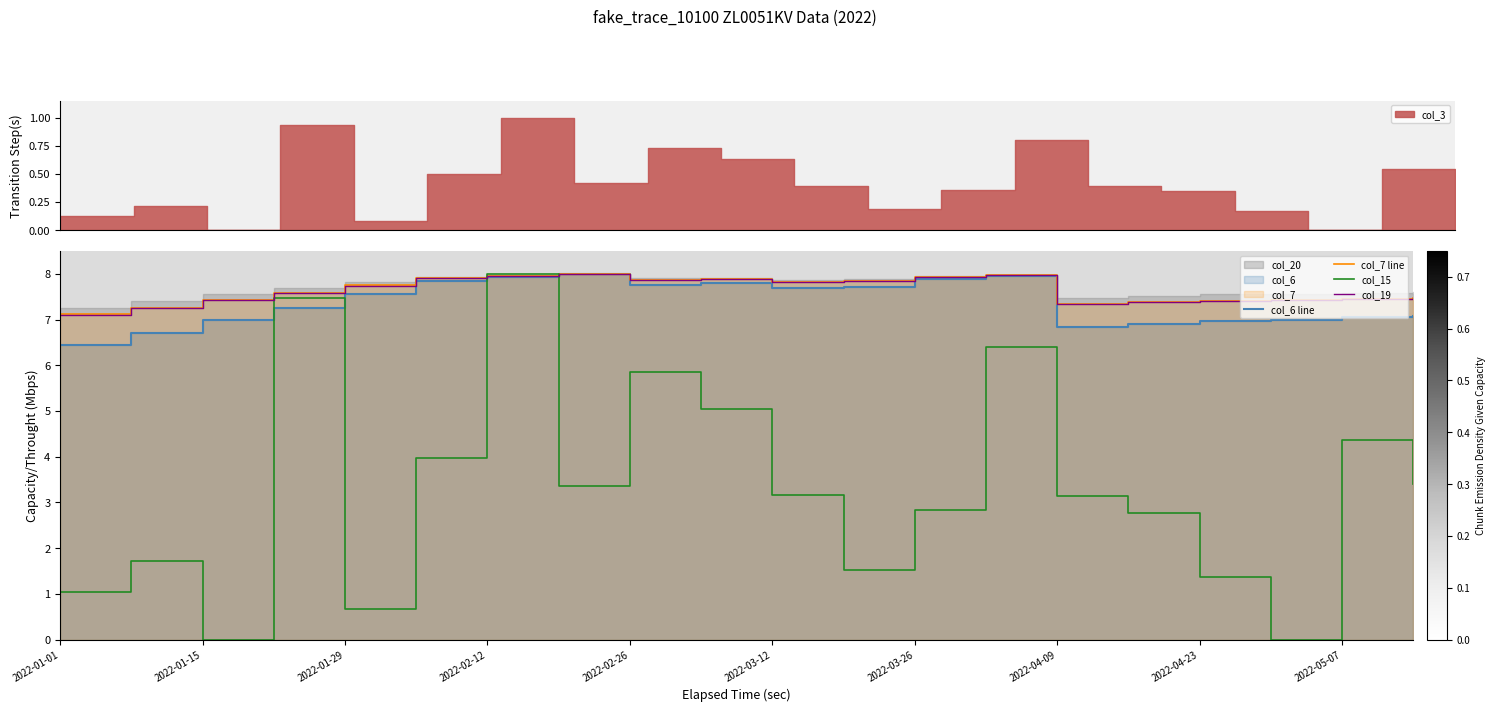

True or false: col_6 line has more than 1 interior local peaks.

True